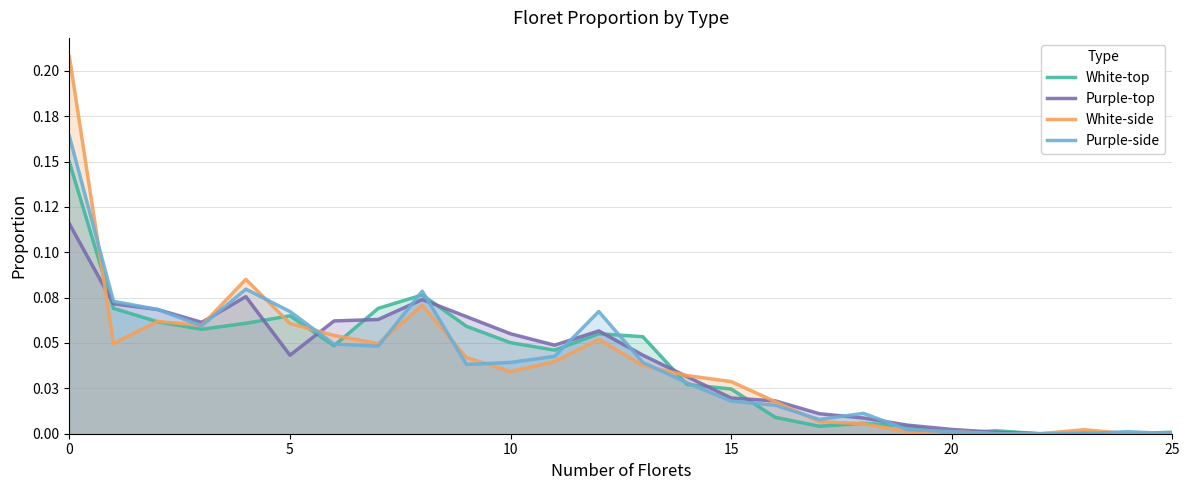

What is the maximum value for Purple-top?

0.1